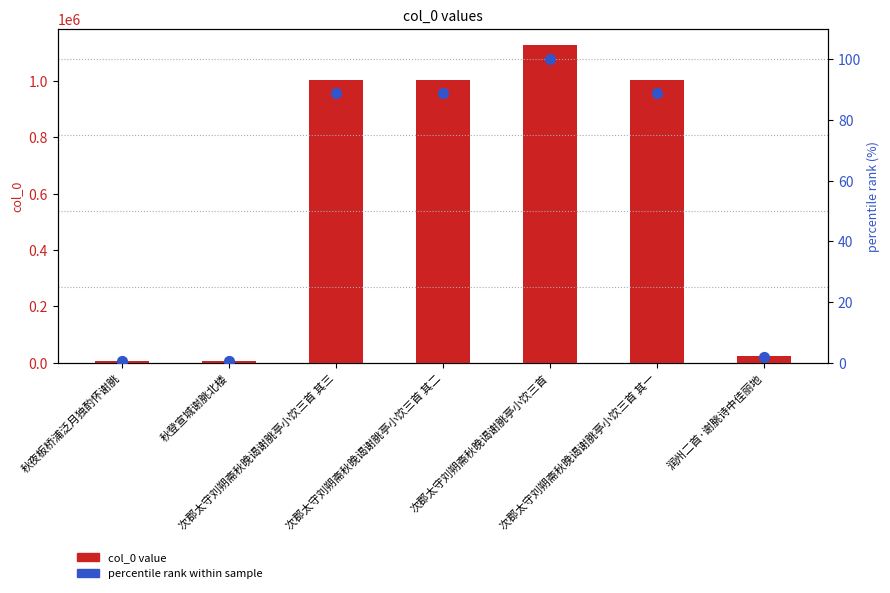

Is the value of col_0 value at 次郡太守刘朔斋秋晚谒谢脁亭小饮三首 greater than the value of percentile rank within sample at 润州二首·谢脁诗中佳丽地?

Yes